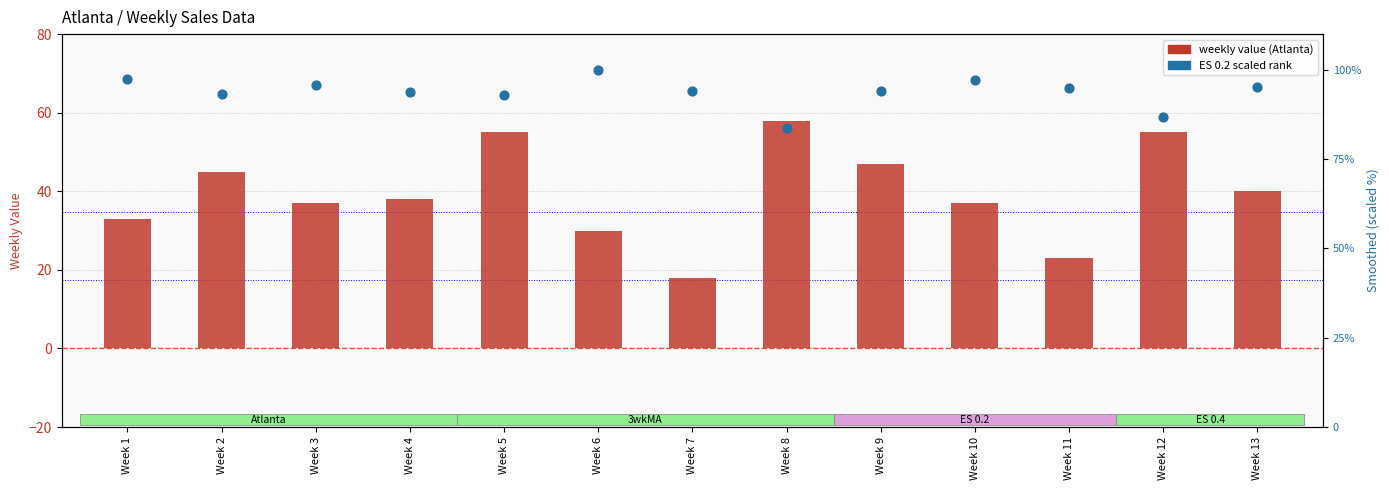

At how many categories does at least one series exceed 47?

13